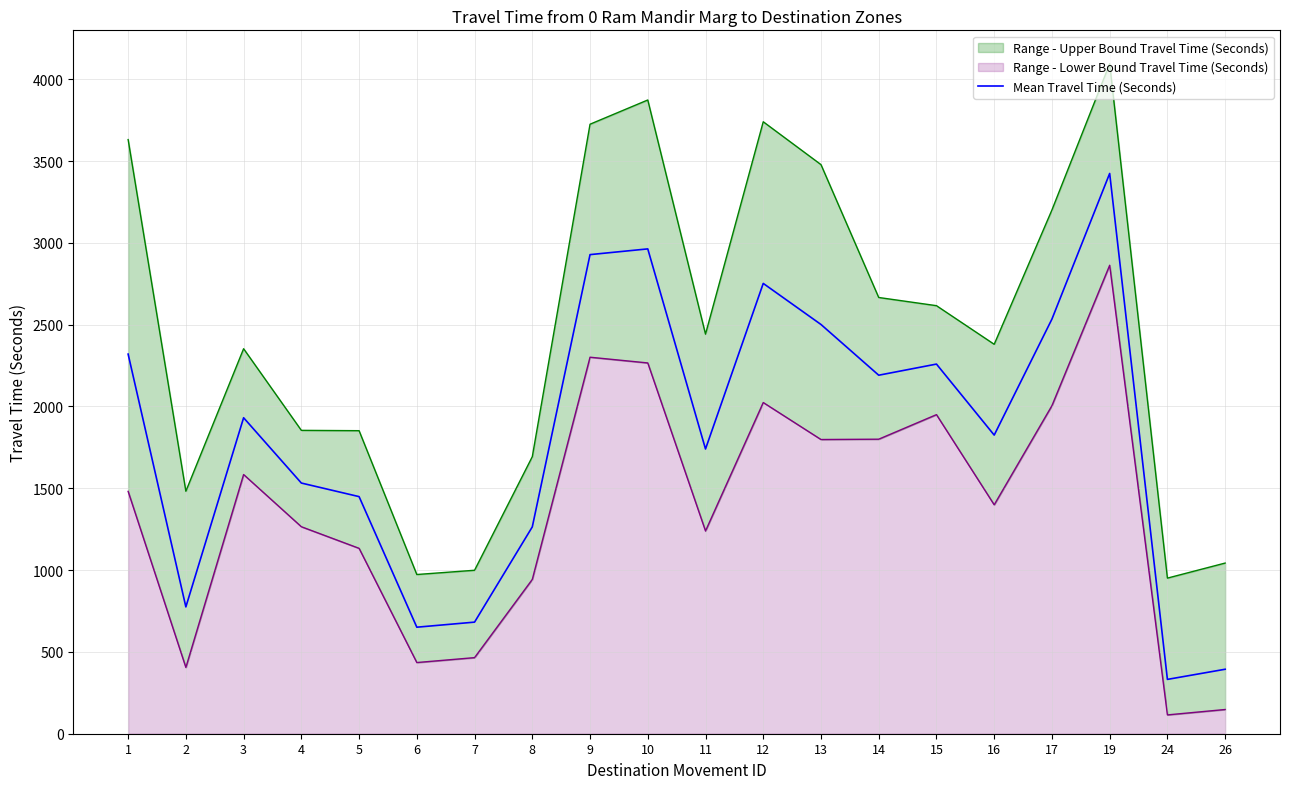

Is it true that the value at 10 is 2963?

True